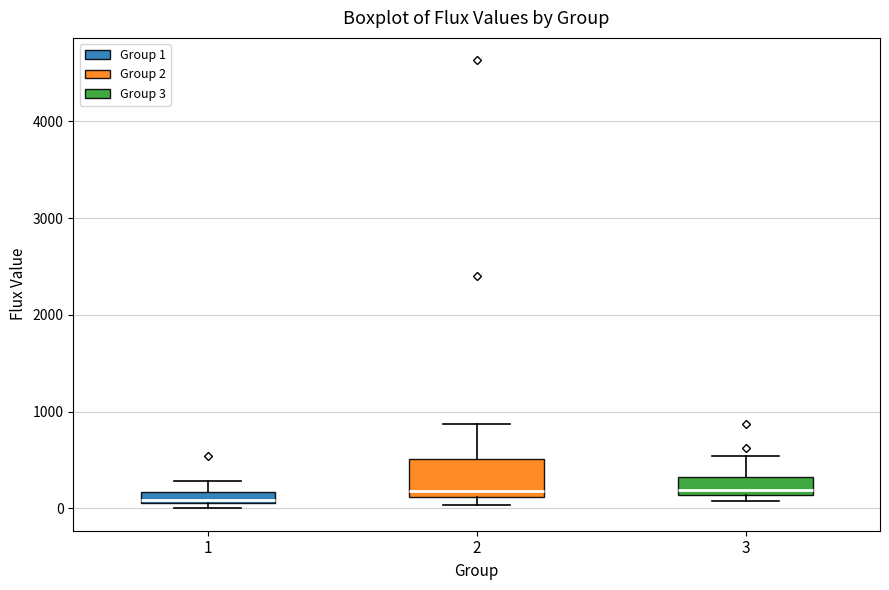

Where does the median line of the box at x = 2 sit on the y-axis? The values are not printed on the chart, so give them approximately, as read against the axis.

200